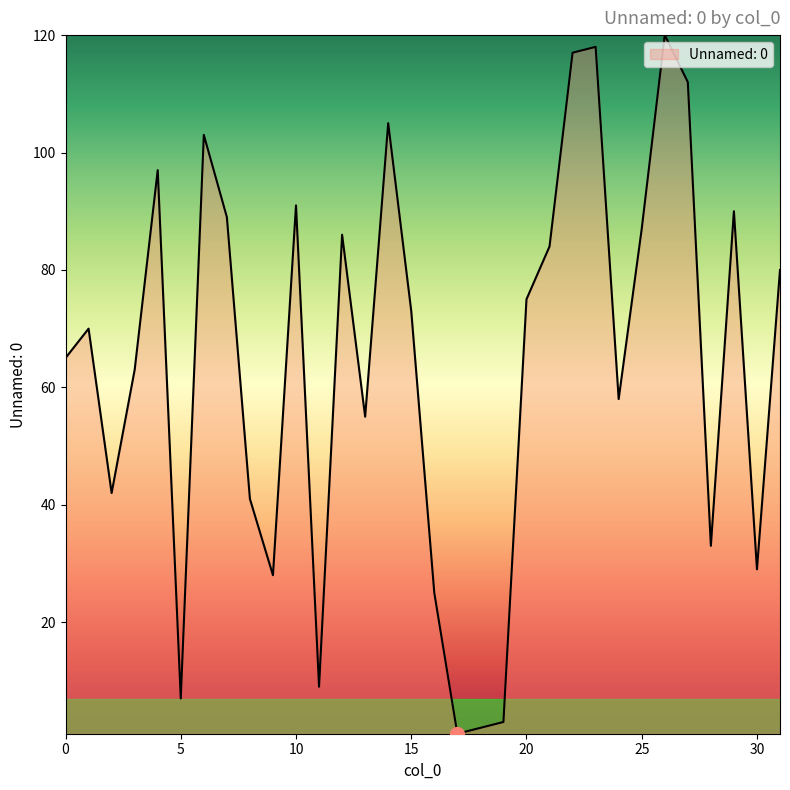

True or false: the data has more than 1 interior local peaks.

True